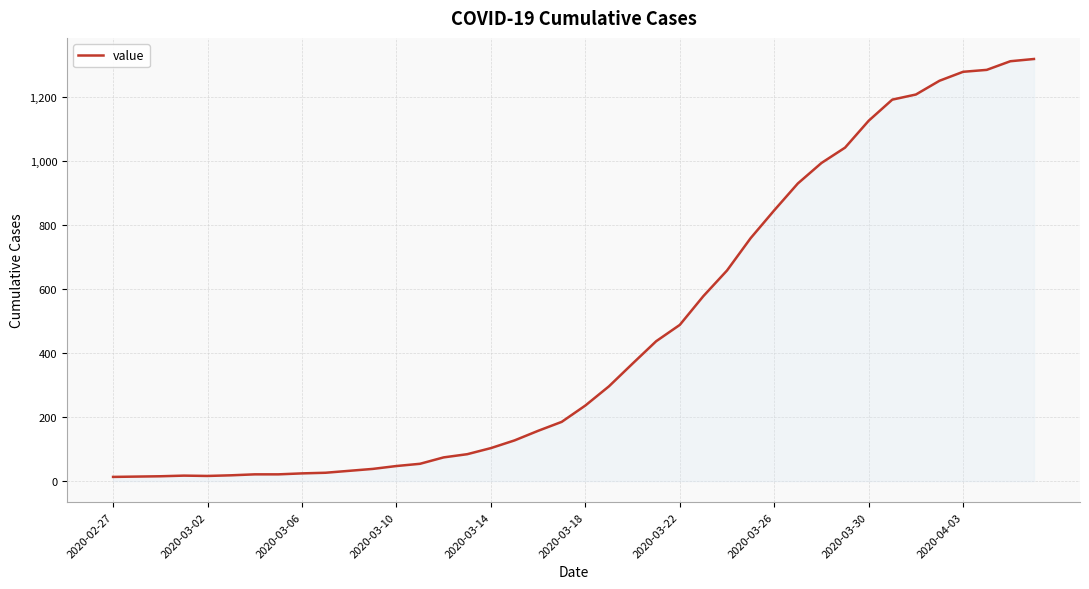

What is the greatest value displayed?

1319